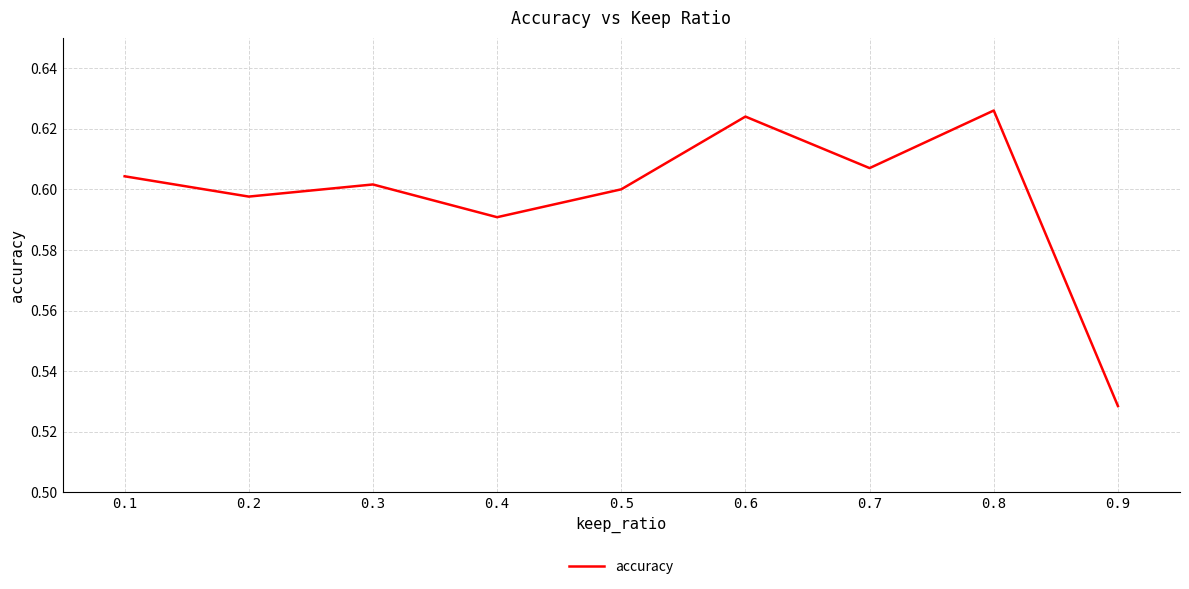

How many interior local peaks (higher than both neighbors) does the data have?

3